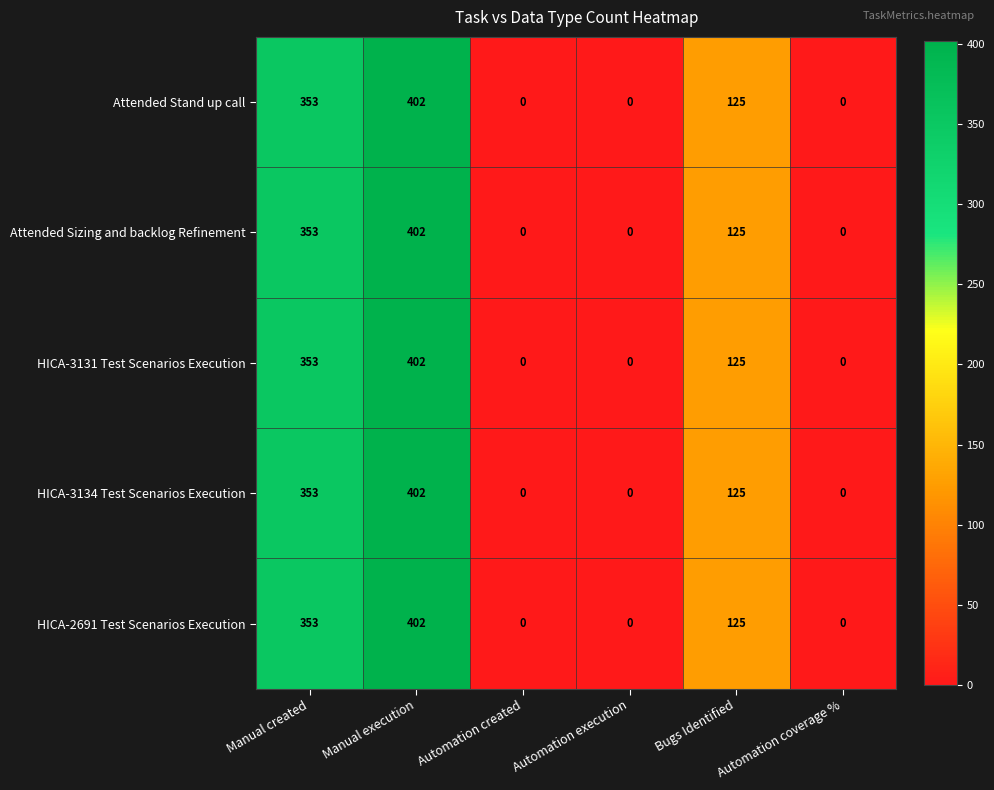

At how many categories does at least one series exceed 114?

3